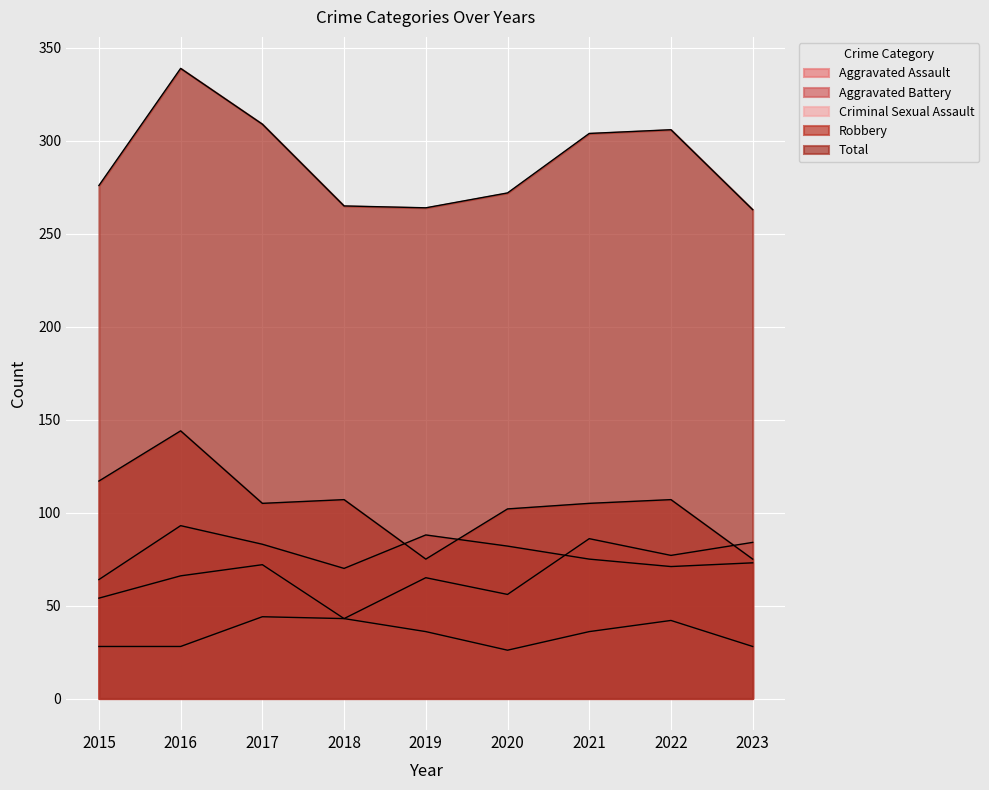

Is it true that Total equals 306 at 2022?

True